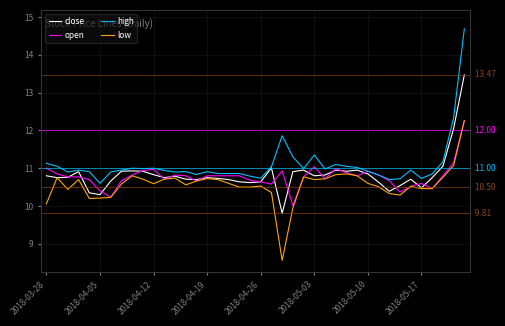

True or false: high and low cross at least once.

False